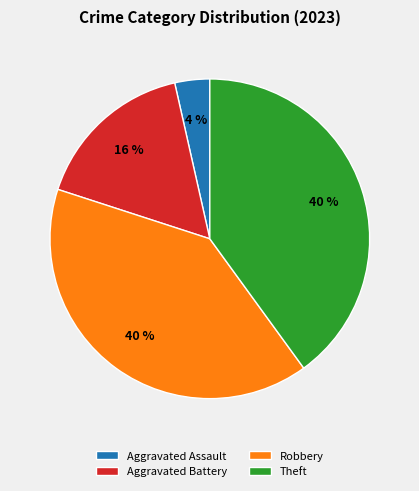

What is the smallest slice in the pie chart?

Aggravated Assault